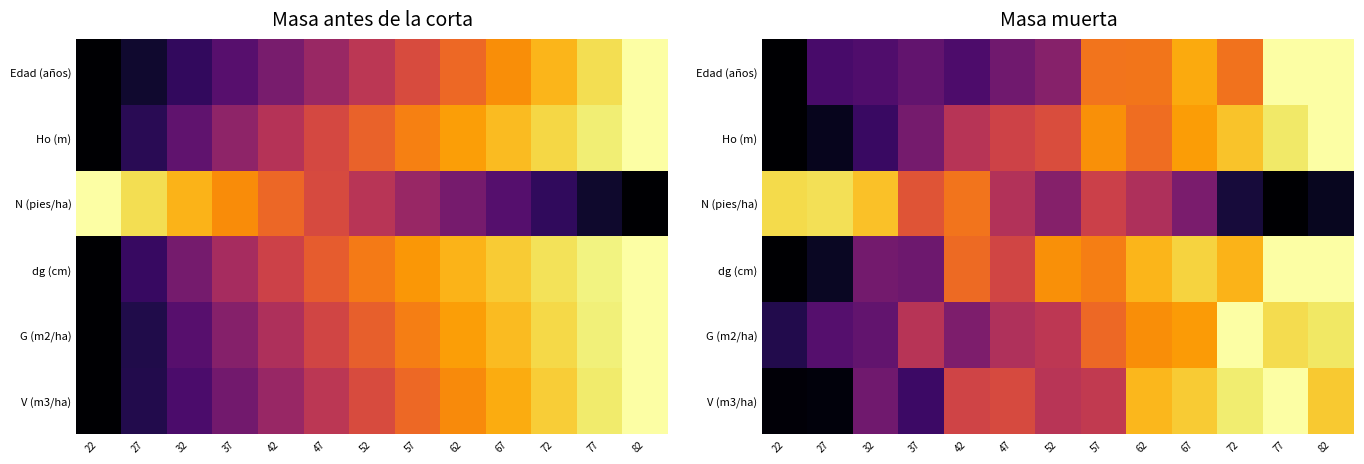

What is the total value across all series at 37?

2.2